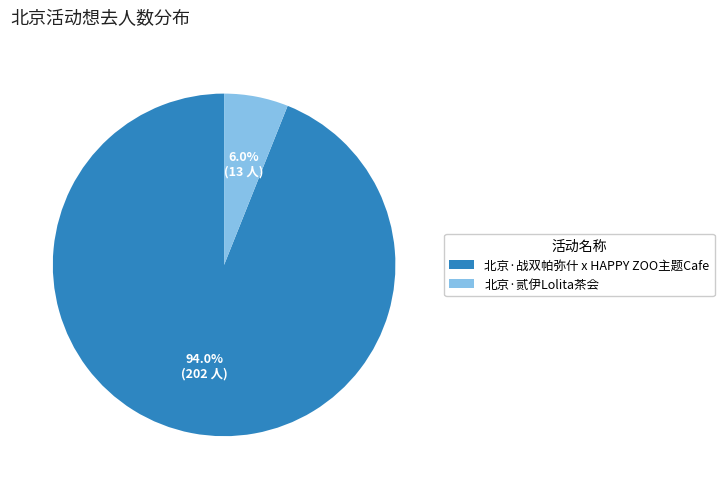

To the nearest percent, what is the difference between the largest and smallest slice percentages?

88%